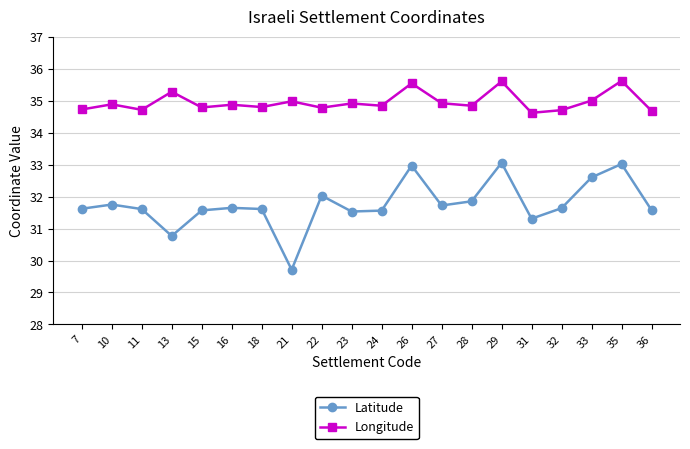

At how many categories does at least one series exceed 34?

20